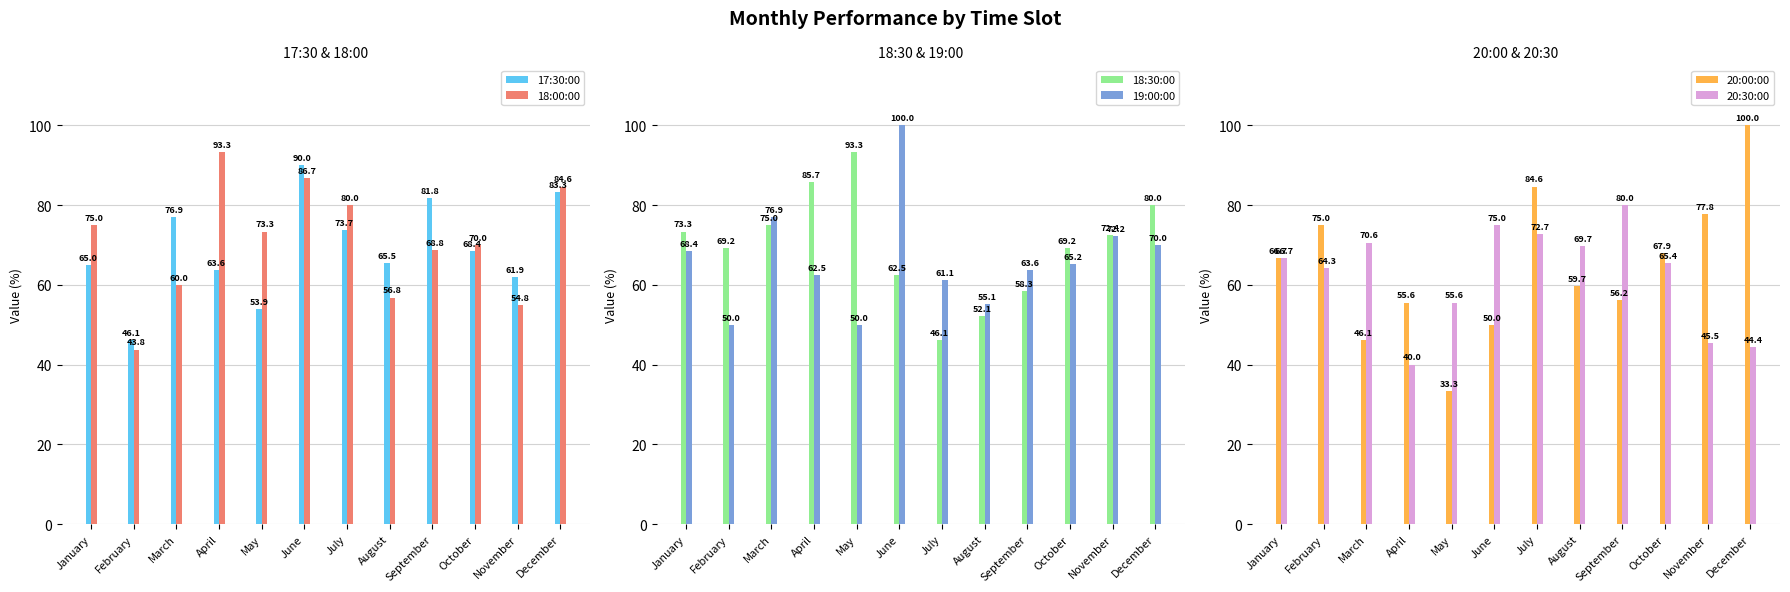

Reading left to right, transcribe all the data shown in this chart.

17:30:00: 65.0	46.1	76.9	63.6	53.9	90.0	73.7	65.5	81.8	68.4	61.9	83.3
18:00:00: 75.0	43.8	60.0	93.3	73.3	86.7	80.0	56.8	68.8	70.0	54.8	84.6
18:30:00: 73.3	69.2	75.0	85.7	93.3	62.5	46.1	52.1	58.3	69.2	72.4	80.0
19:00:00: 68.4	50.0	76.9	62.5	50.0	100.0	61.1	55.1	63.6	65.2	72.2	70.0
20:00:00: 66.7	75.0	46.1	55.6	33.3	50.0	84.6	59.7	56.2	67.9	77.8	100.0
20:30:00: 66.7	64.3	70.6	40.0	55.6	75.0	72.7	69.7	80.0	65.4	45.5	44.4